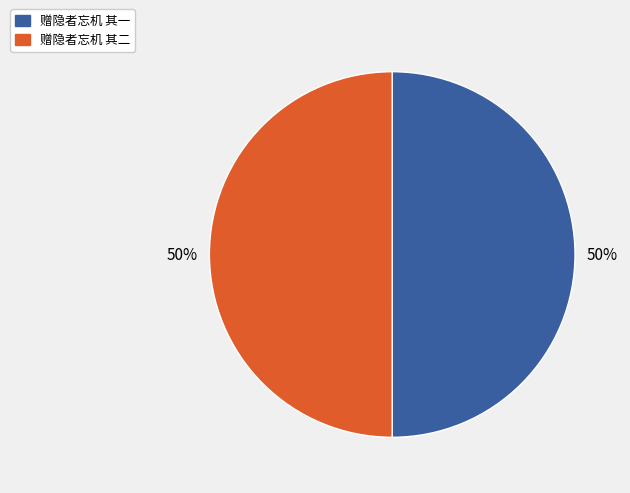

True or false: 赠隐者忘机 其一 accounts for 50% of the total.

True